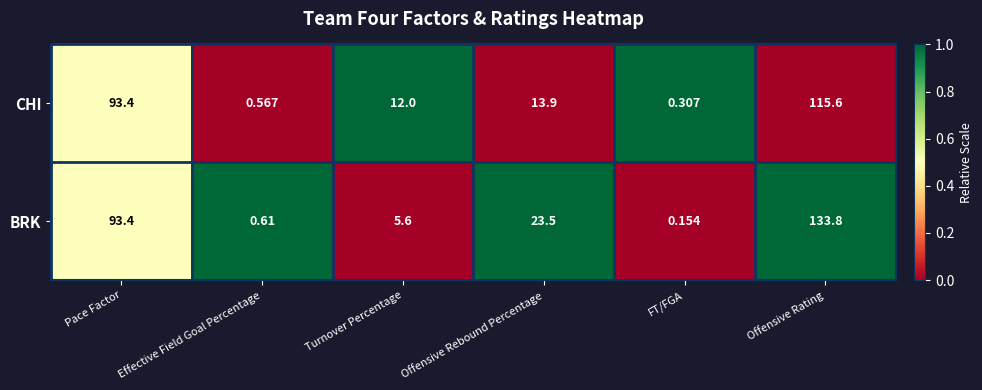

How many categories are shown in the chart?

6